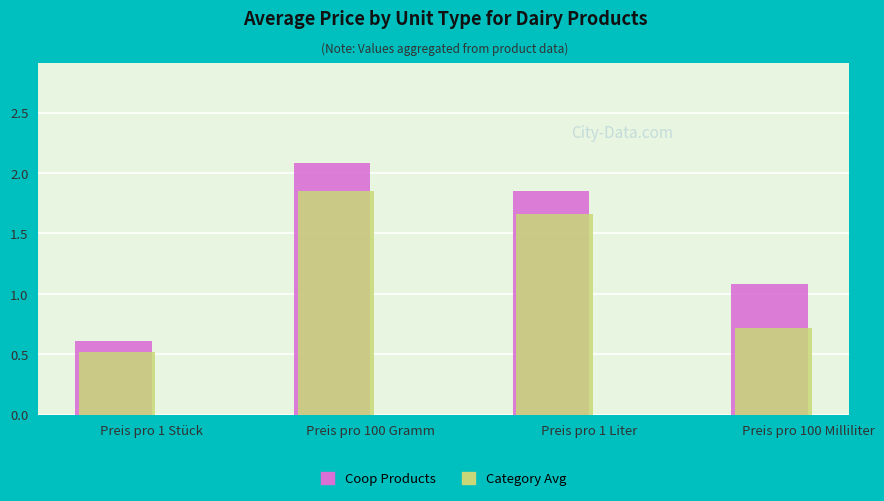

What is the average value of the Coop Products series?

1.4